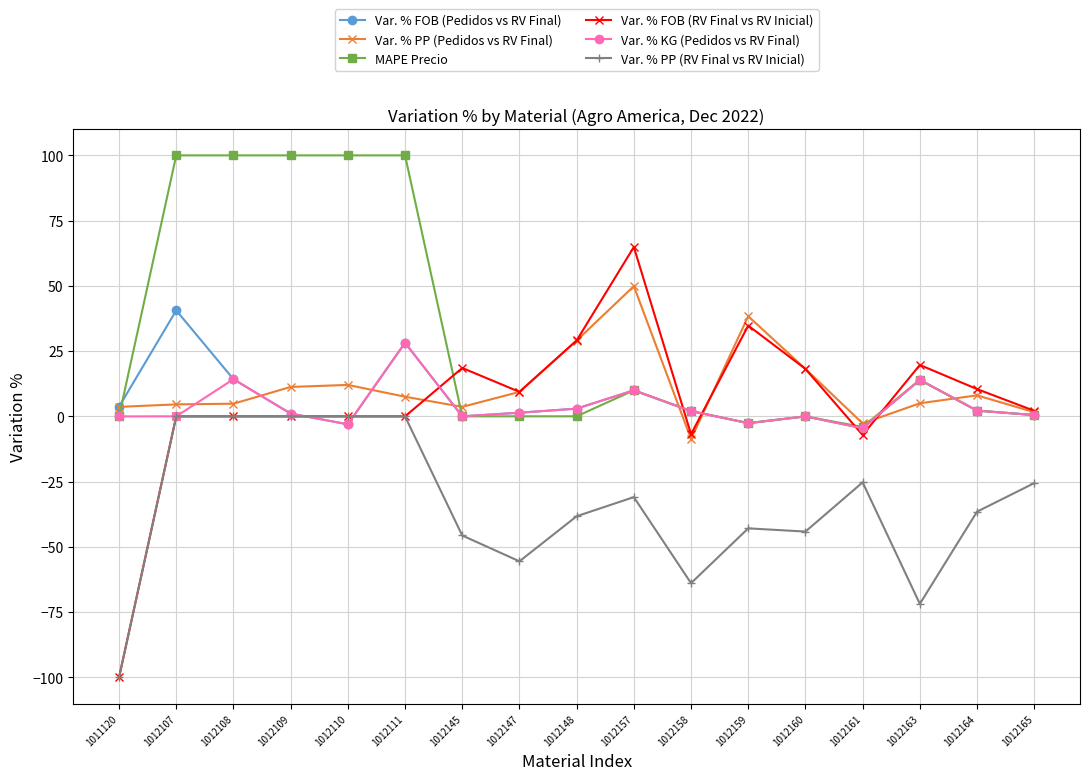

At which category is the sum across all series the highest?

1012111